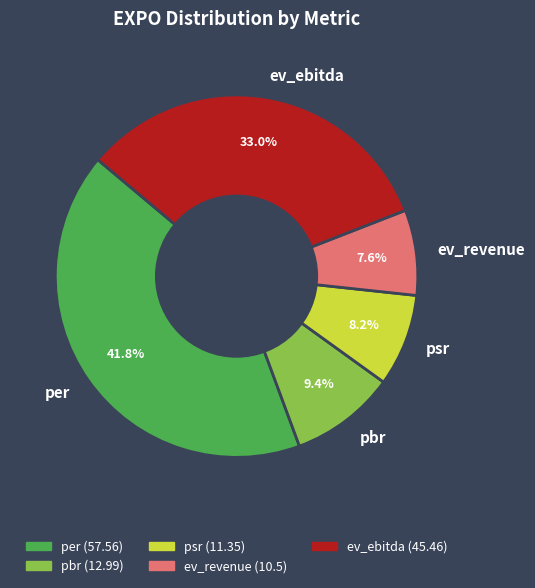

To the nearest percent, what portion does per represent?

42%